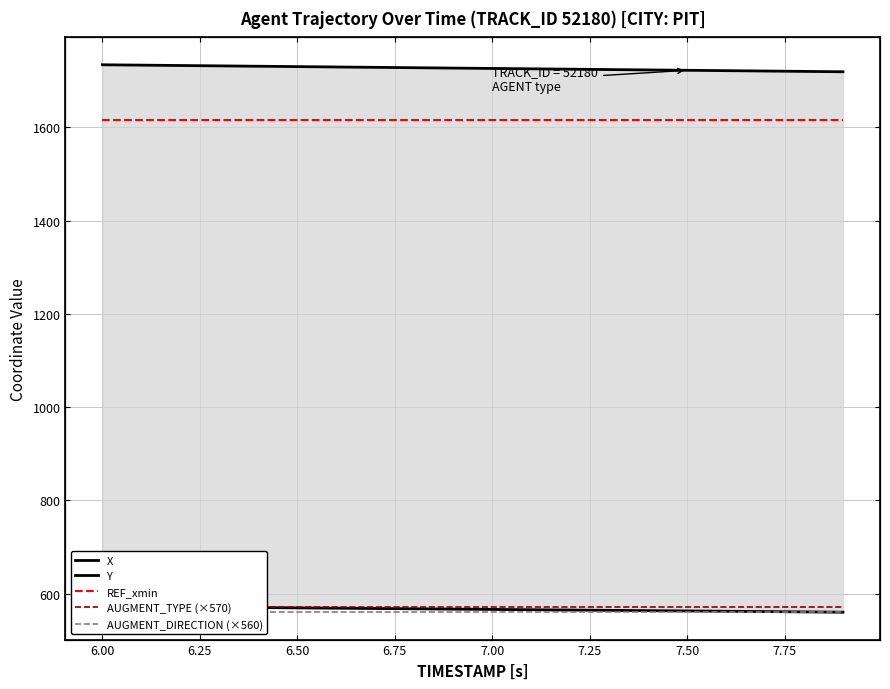

True or false: AUGMENT_TYPE (×570) has a value of 352.9 at 6.25.

False